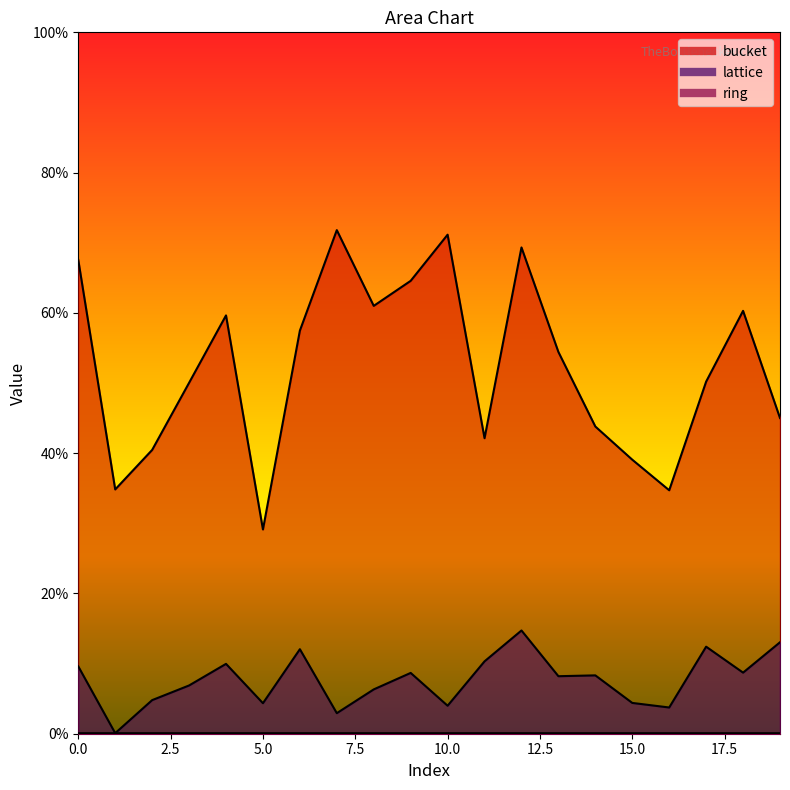

Where is the first local minimum for lattice?

1